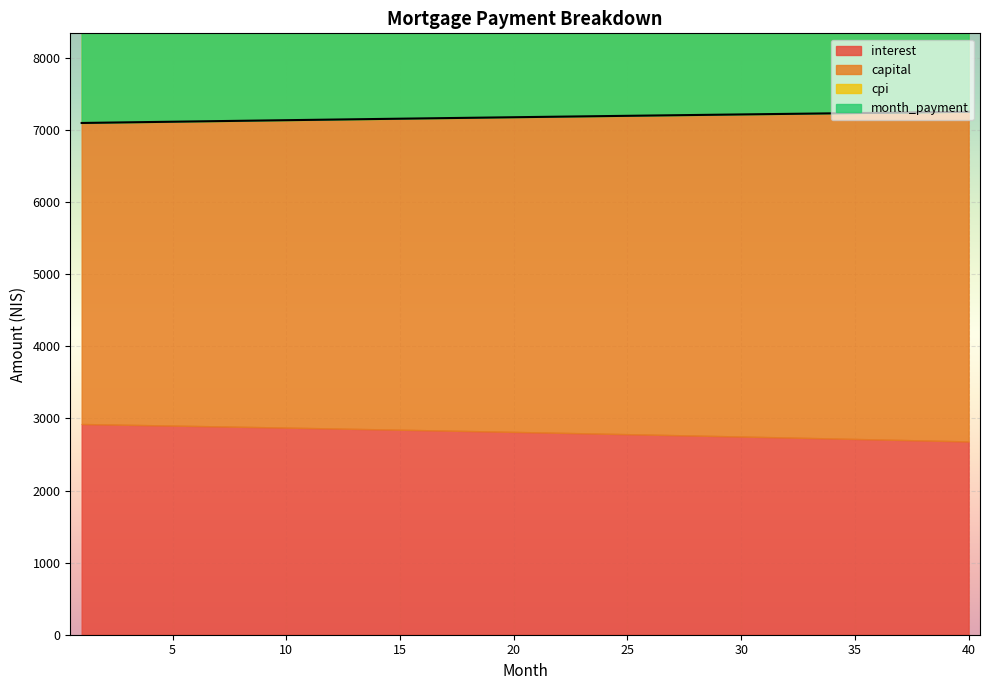

Which category has the highest value in the month_payment series?

40